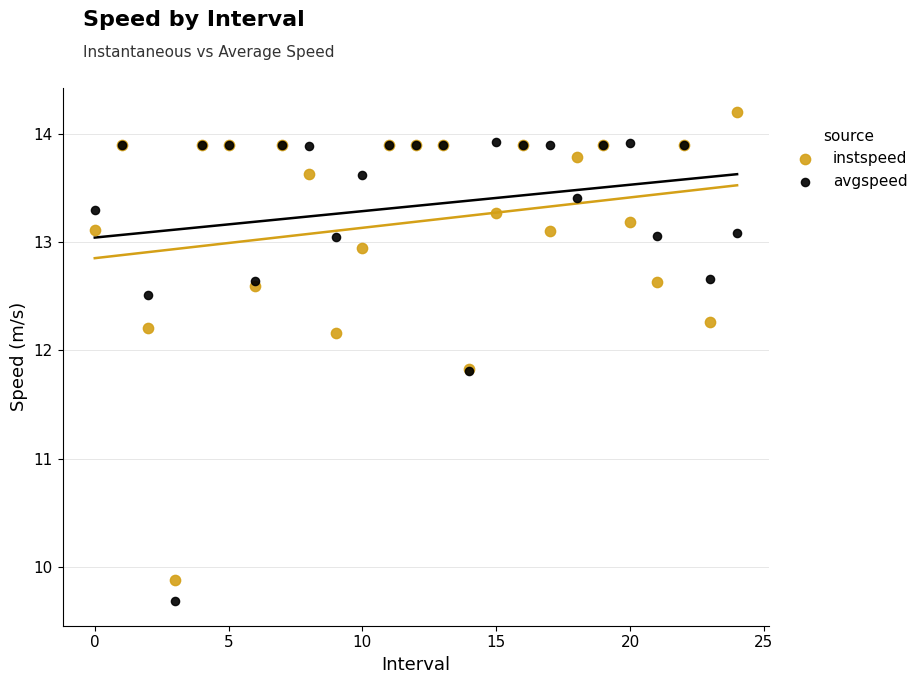

Which series contains the highest Y value?

instspeed